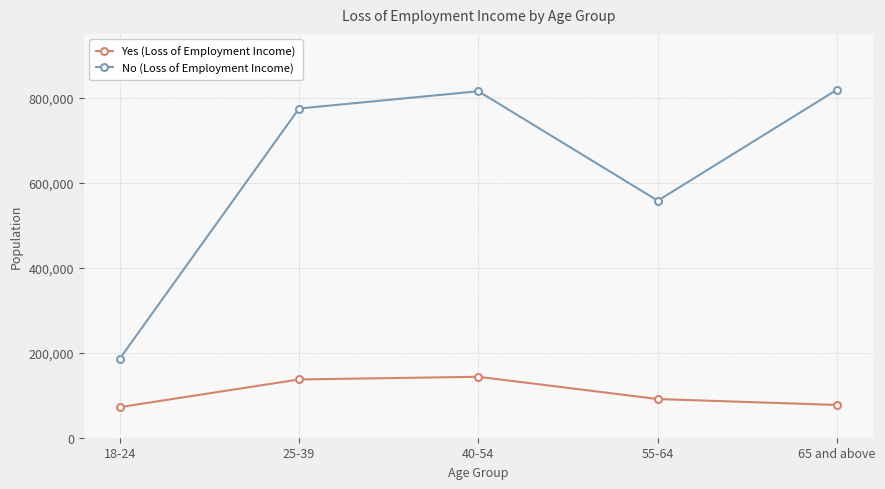

What is the value of the No (Loss of Employment Income) point at the 5th from the left?

818979